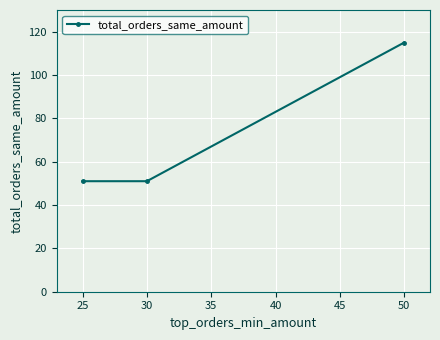

The chart shows a value of 51 at 25. True or false?

True